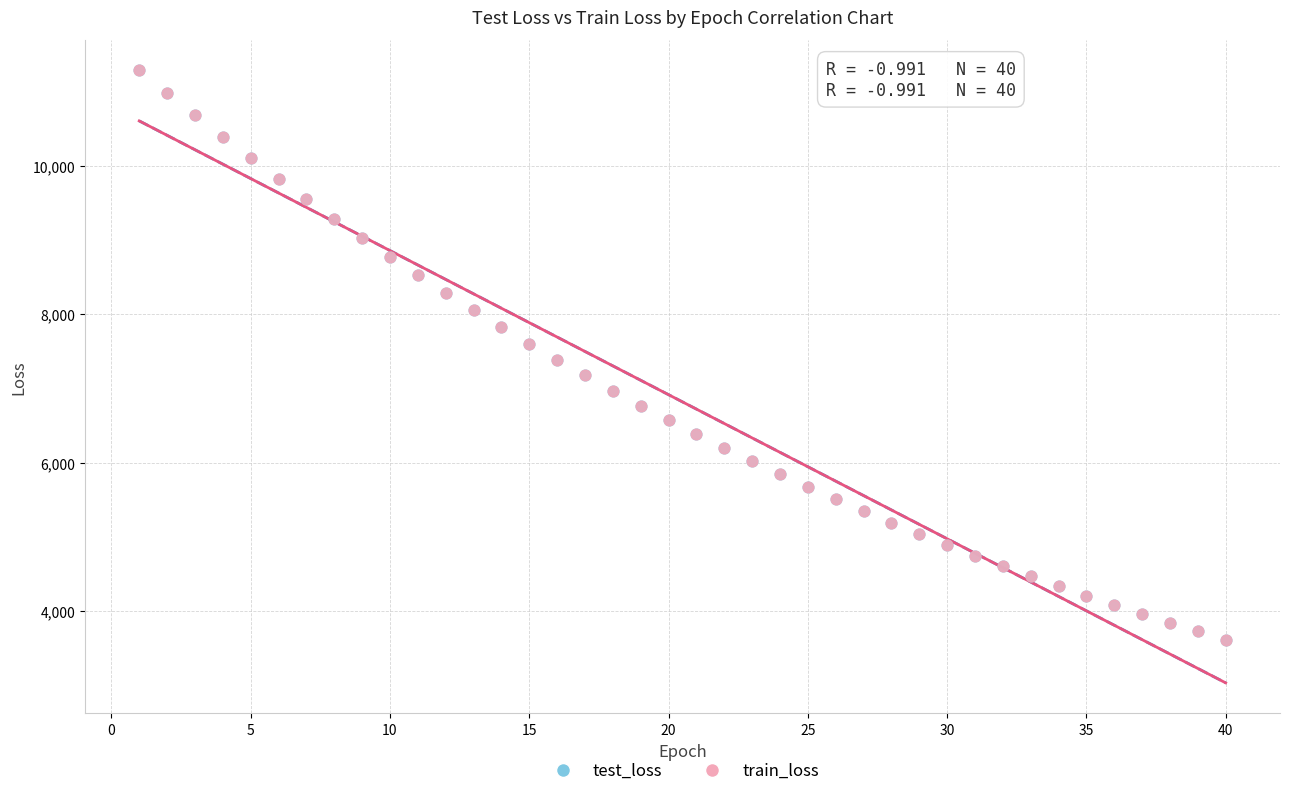

What are all the series names shown in the legend?

test_loss, train_loss